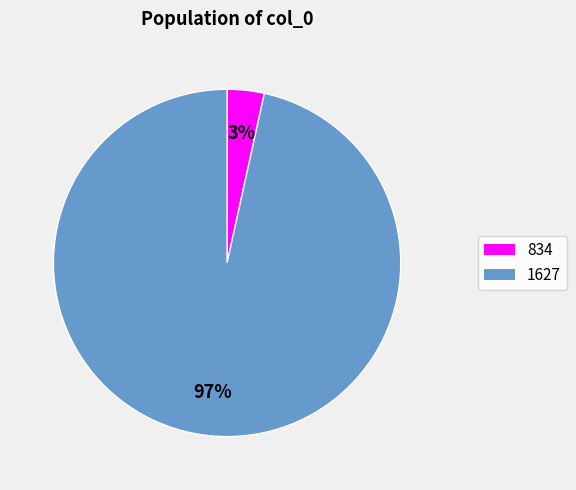

What is the smallest slice in the pie chart?

834